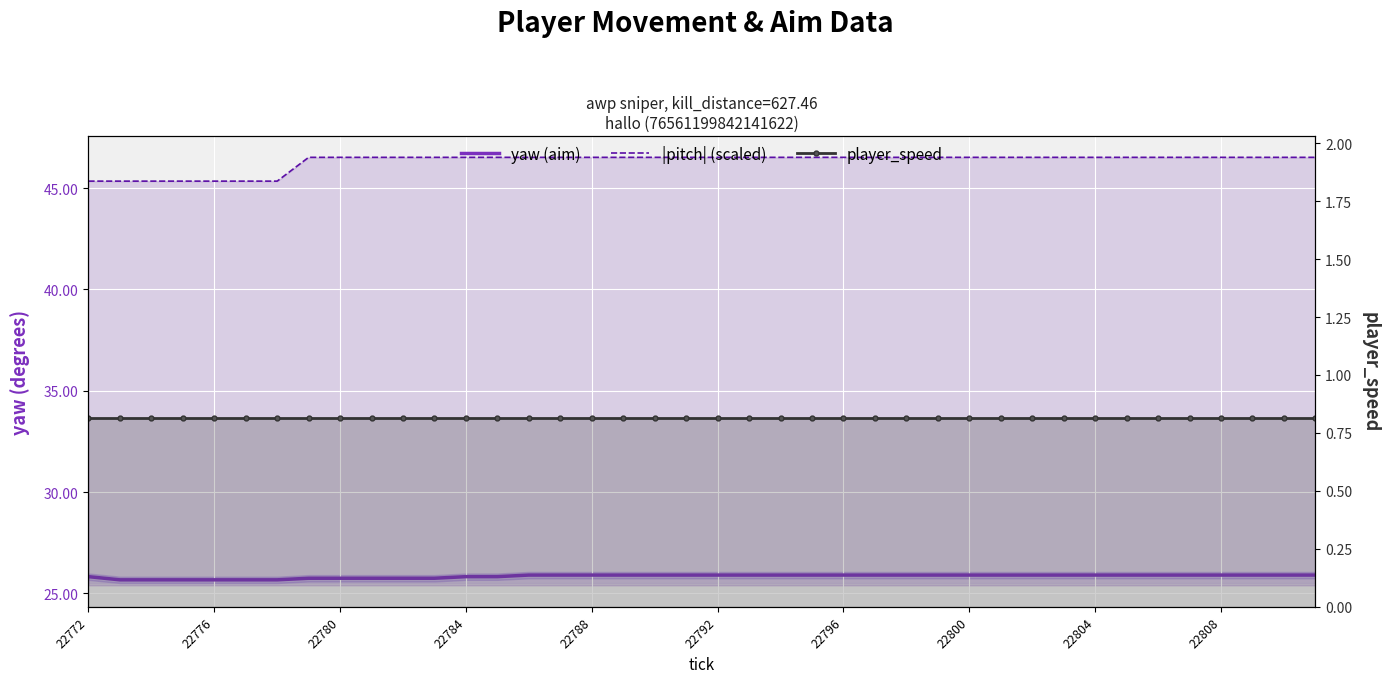

Count the number of categories in the chart.

40